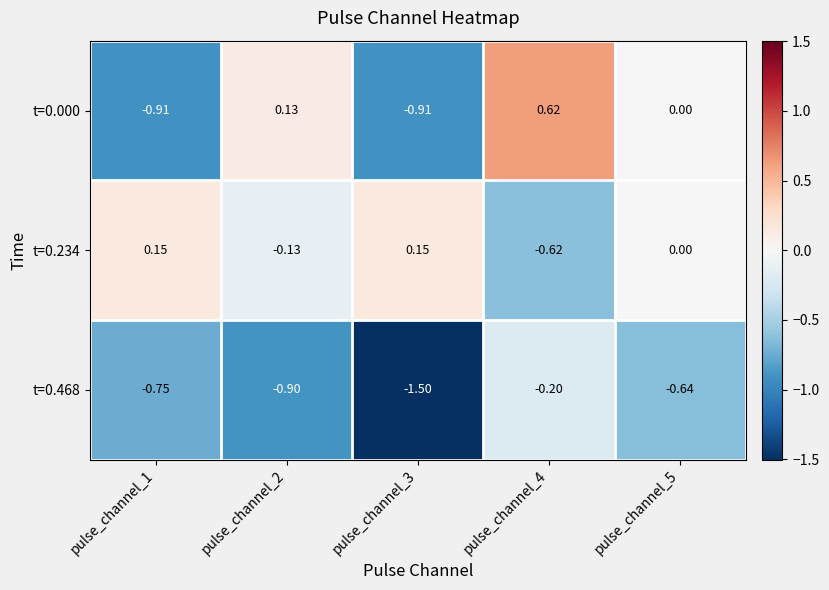

How many categories are shown in the chart?

5